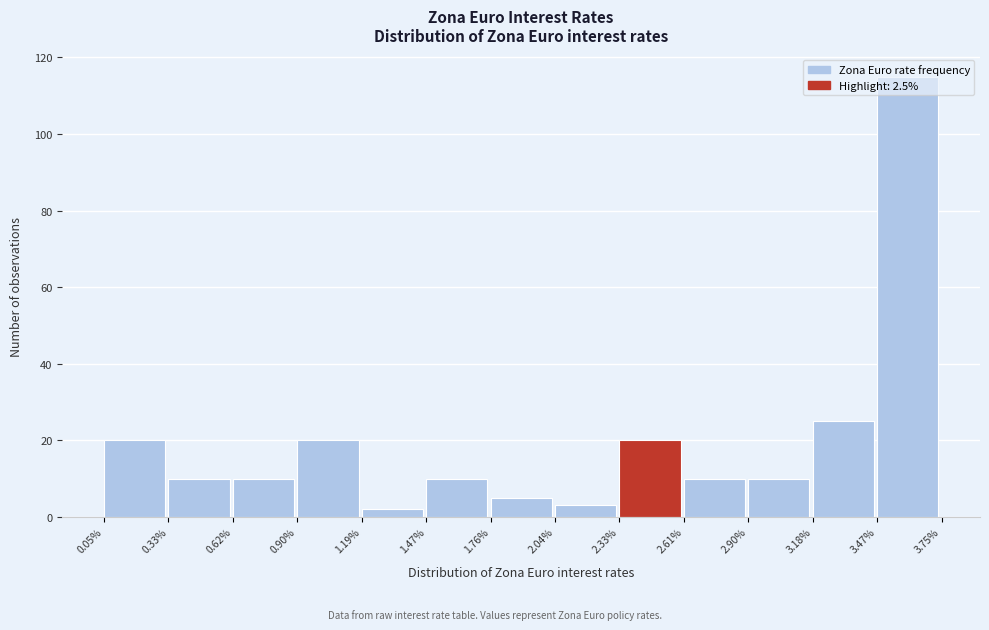

Reading left to right, transcribe this chart: for each bar, give the range it covers on the x-axis and its height. The values are not printed on the chart, so give them approximately, as read against the axis.

0.05% to 0.33%: 20
0.33% to 0.62%: 10
0.62% to 0.90%: 10
0.90% to 1.19%: 20
1.19% to 1.47%: 2
1.47% to 1.76%: 10
1.76% to 2.04%: 6
2.04% to 2.33%: 4
2.33% to 2.61%: 20
2.61% to 2.90%: 10
2.90% to 3.18%: 10
3.18% to 3.47%: 26
3.47% to 3.75%: 116